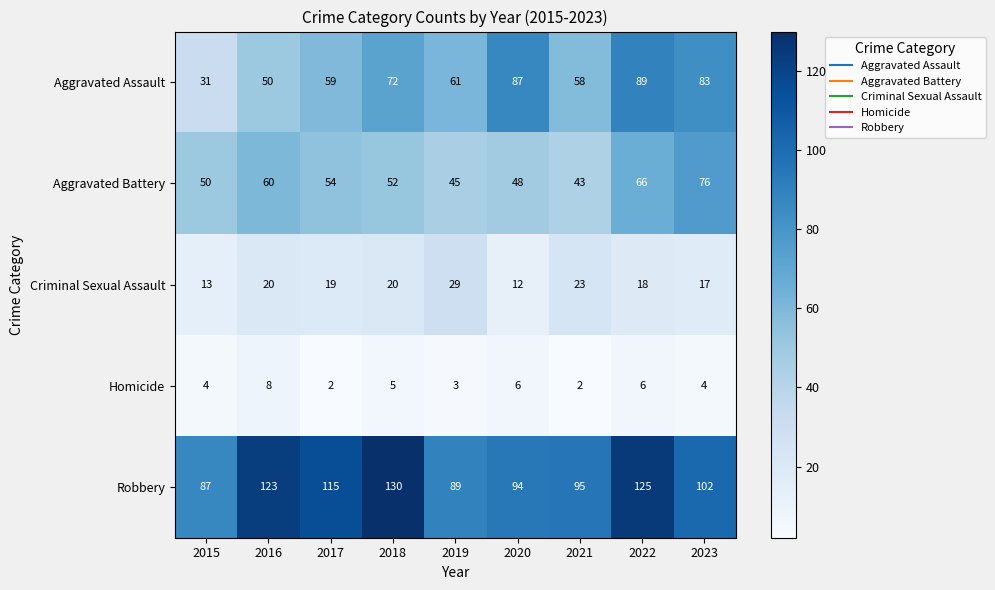

Read the Homicide value at 2016.

8